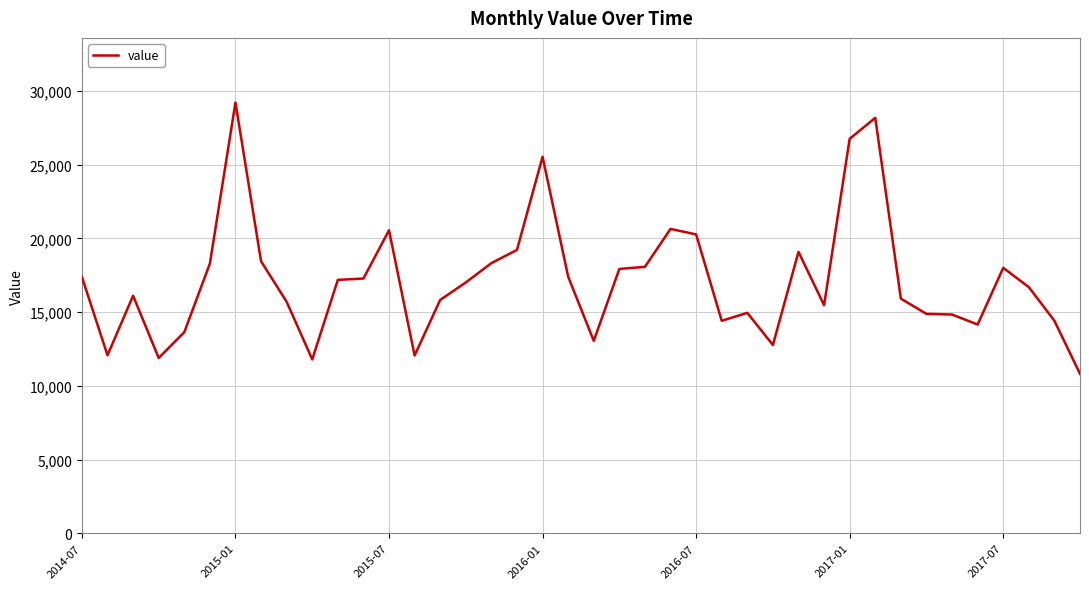

What is the difference between the maximum and minimum values?

18402